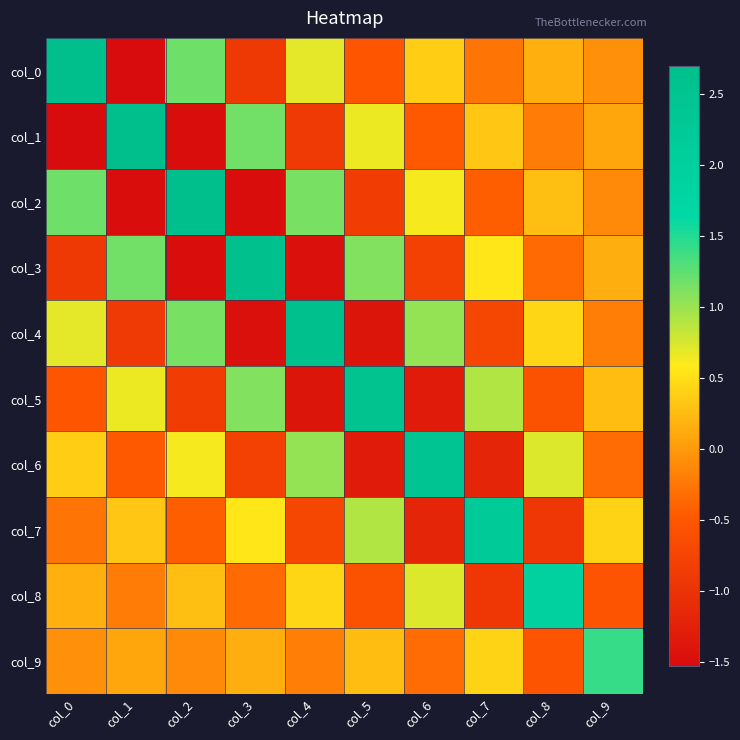

Which label corresponds to the smallest value in the chart?

col_1